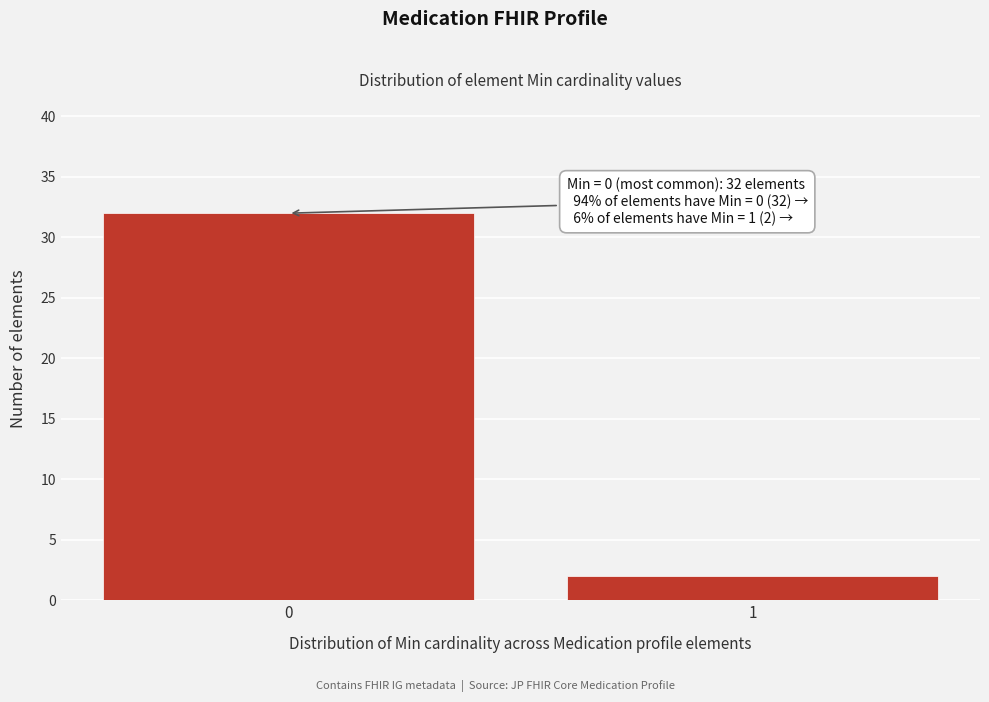

Reading right to left, extract all data points from this chart.

1=2	0=32